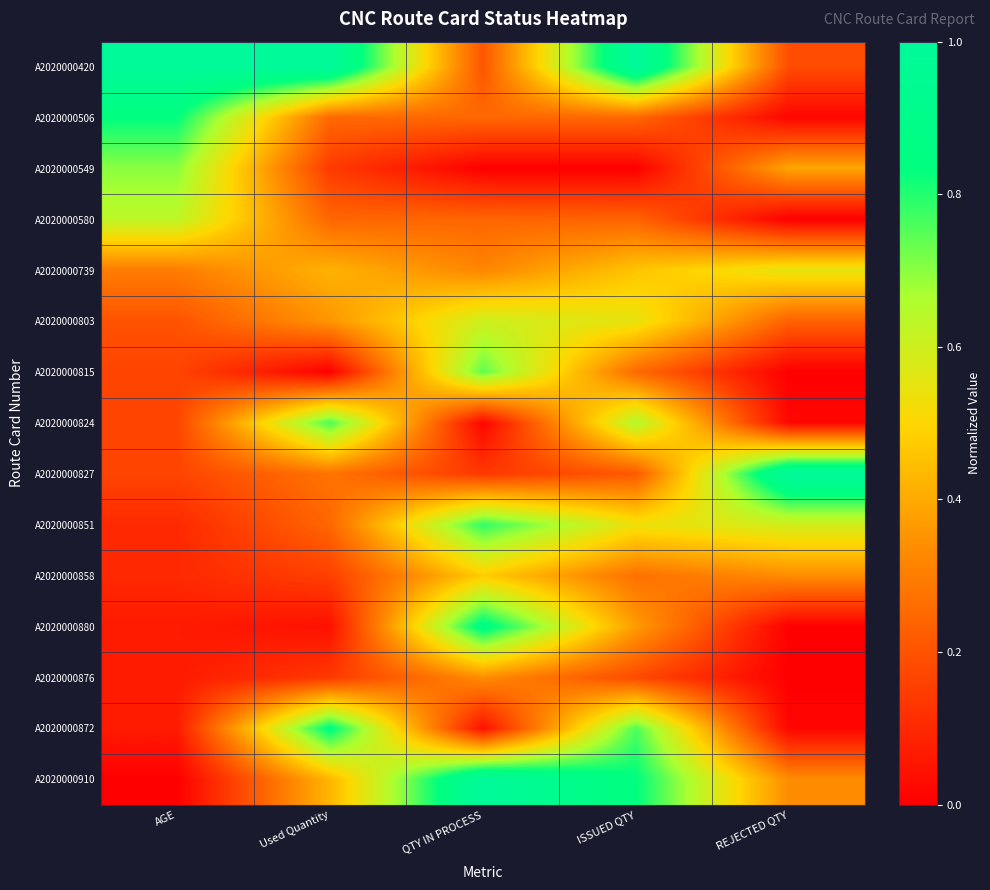

How many distinct data groups are displayed?

15